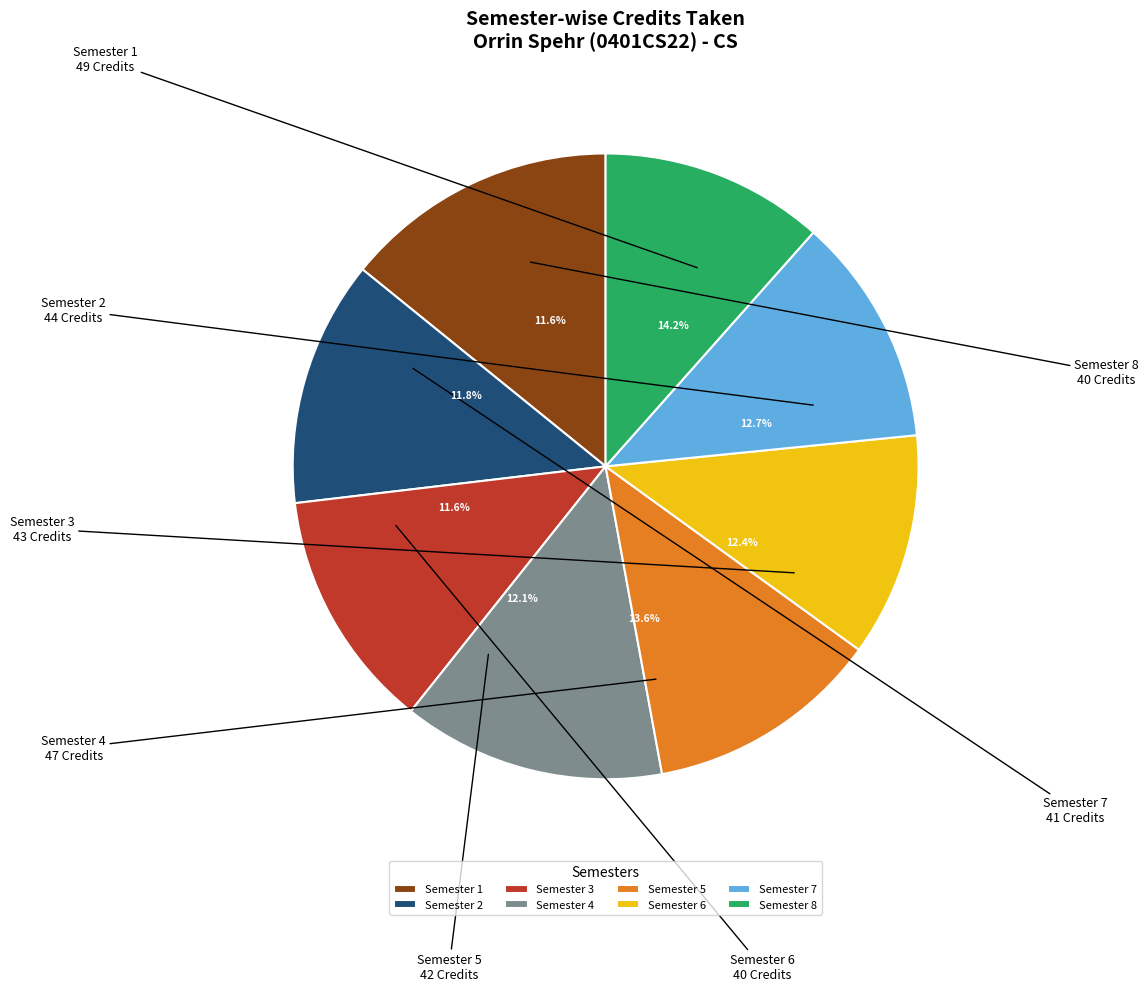

Does Semester 8 account for over 50% of the chart?

No